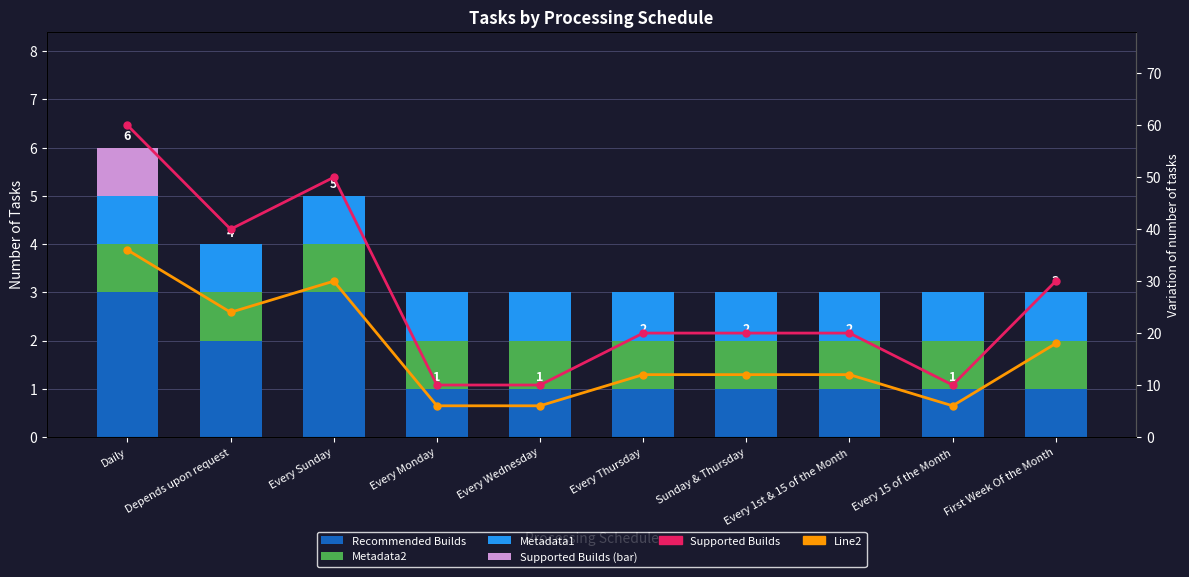

Is it true that Supported Builds equals 20 at Every Thursday?

True